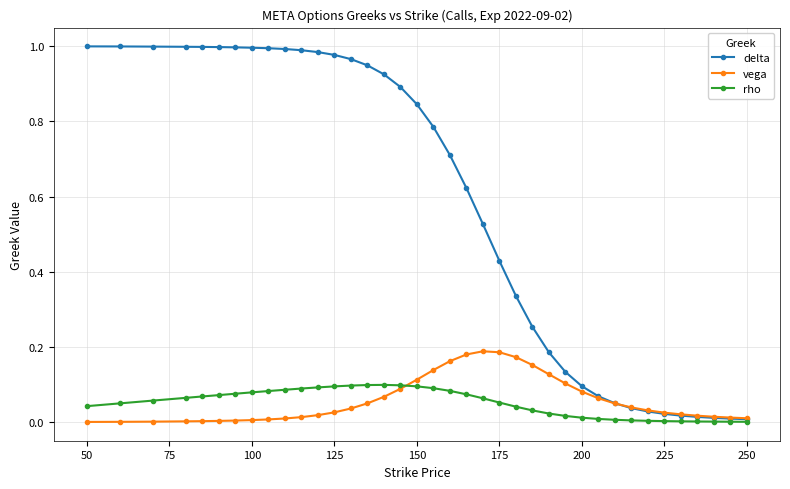

What are all the series names shown in the legend?

delta, vega, rho